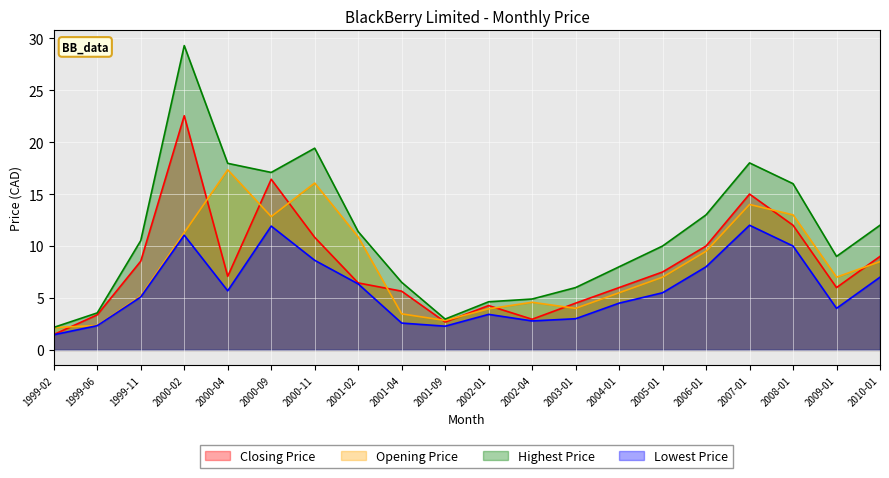

How many lines are shown in the chart?

4